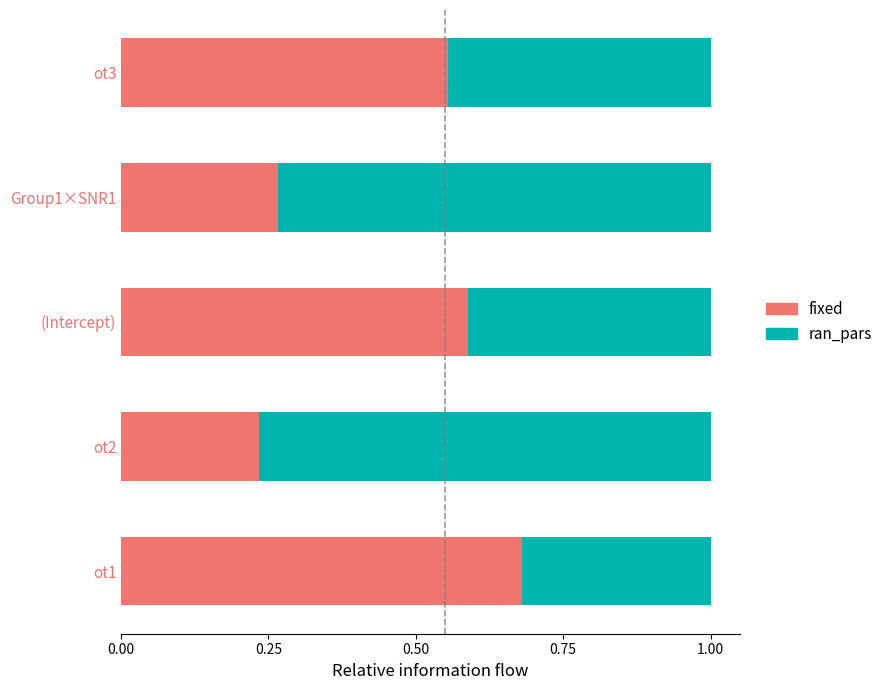

Where is fixed nearest to the value 0?

ot2